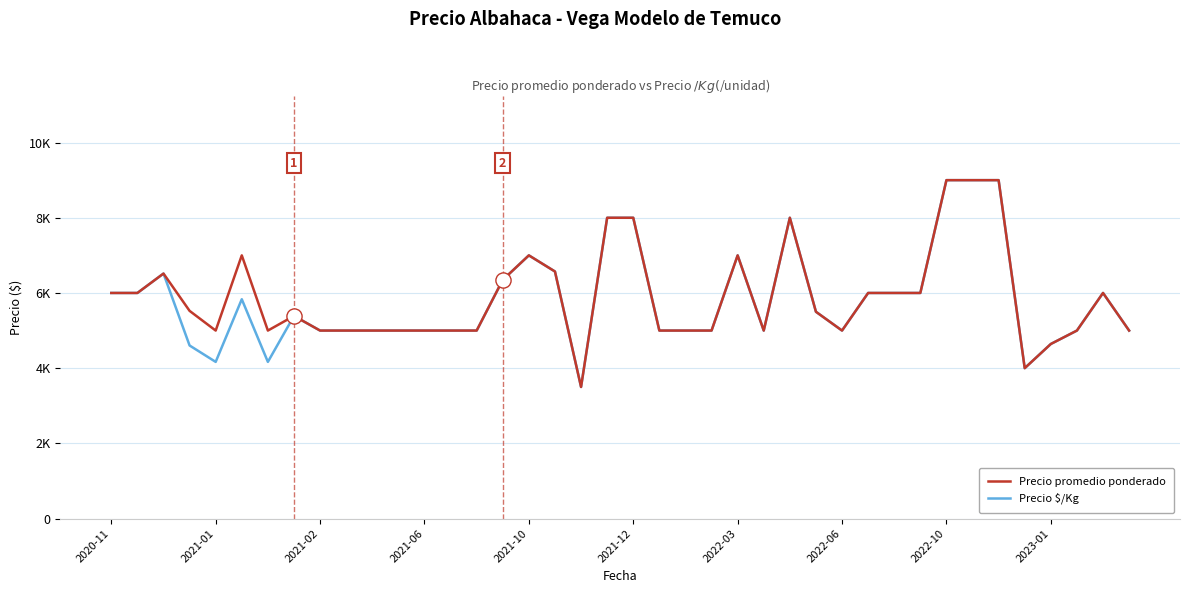

Does the chart have visible grid lines?

Yes